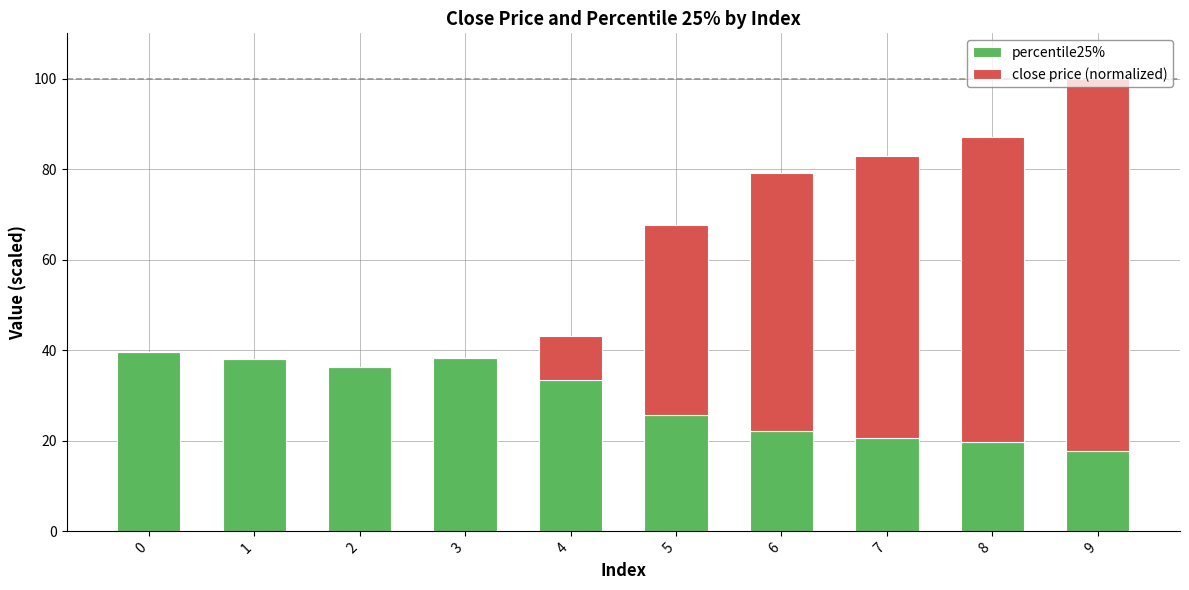

What is the highest value of the percentile25% series?

39.7